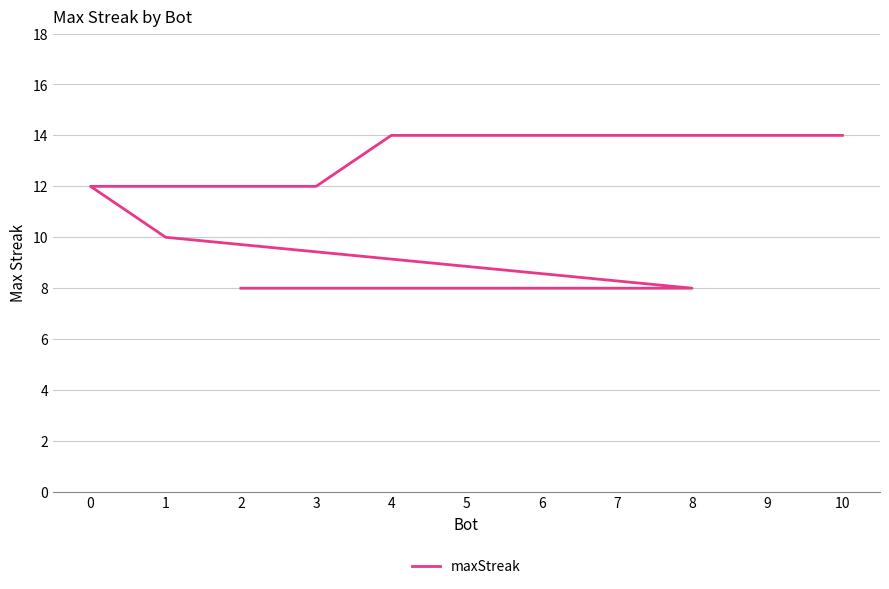

What is the difference between the maximum and minimum values?

6